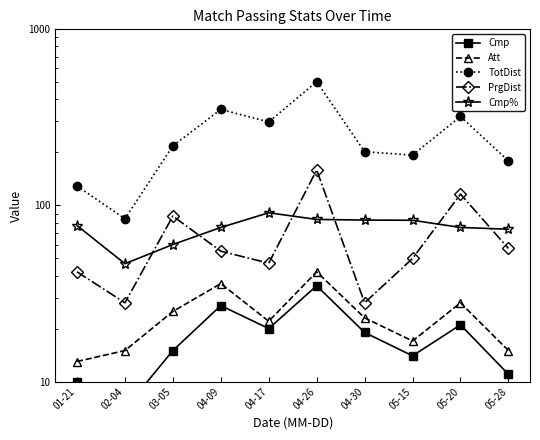

The value of PrgDist at 04-17 is 64.7. True or false?

False